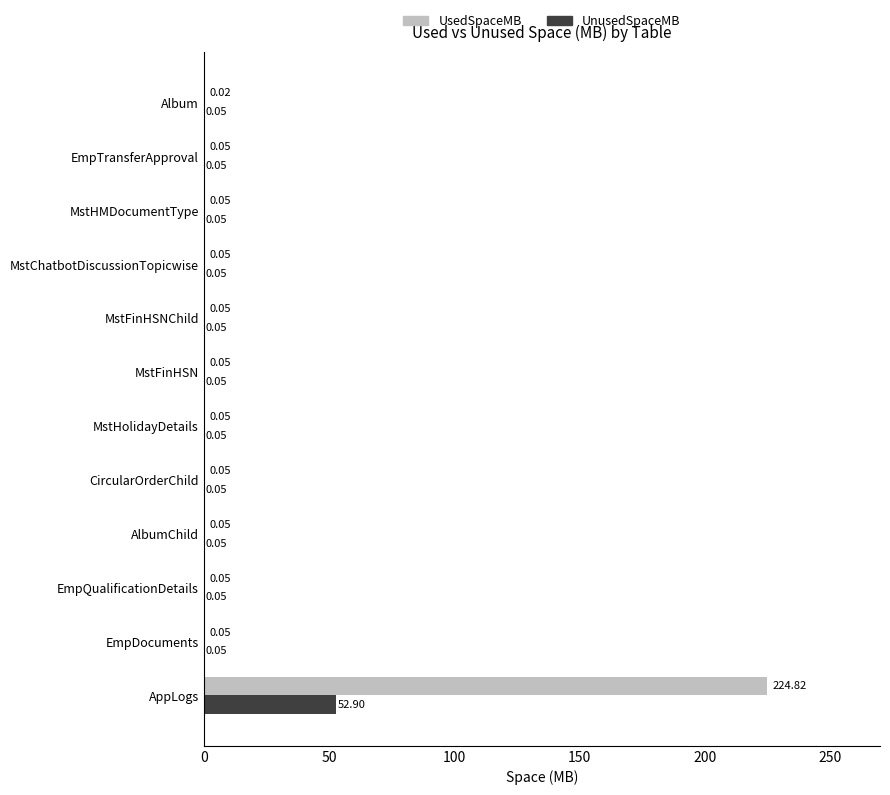

Which series has the largest total across all categories?

UsedSpaceMB